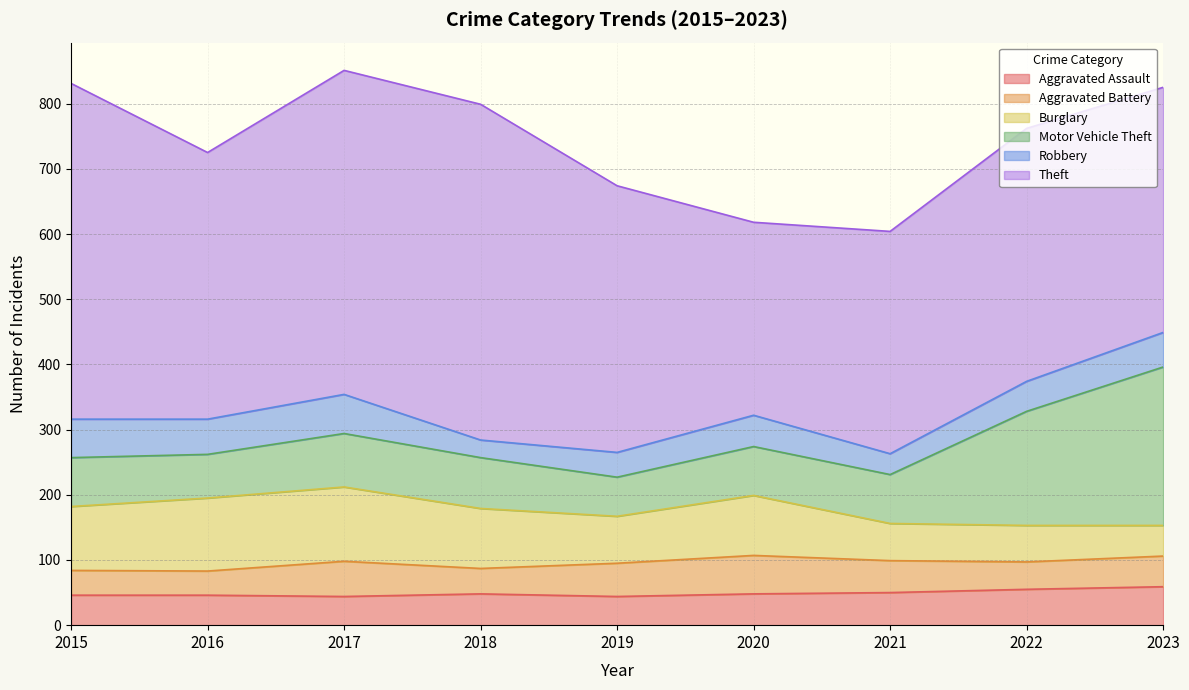

True or false: Aggravated Battery has a value of 37 at 2016.

True